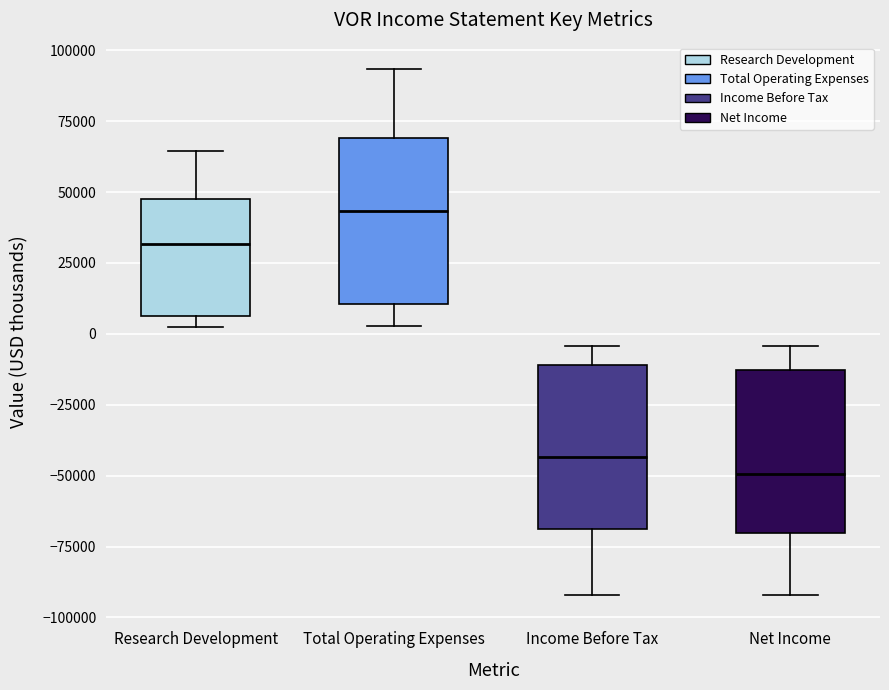

Reading left to right, read every box against the y-axis: the position of its median line, the range the box covers, and the ends of its whiskers. The values are not printed on the chart, so give them approximately, as read against the axis.

Research Development: median 30000, box 5000 to 50000, whiskers 0 to 65000
Total Operating Expenses: median 45000, box 10000 to 70000, whiskers 5000 to 95000
Income Before Tax: median -45000, box -70000 to -10000, whiskers -90000 to -5000
Net Income: median -50000, box -70000 to -15000, whiskers -90000 to -5000